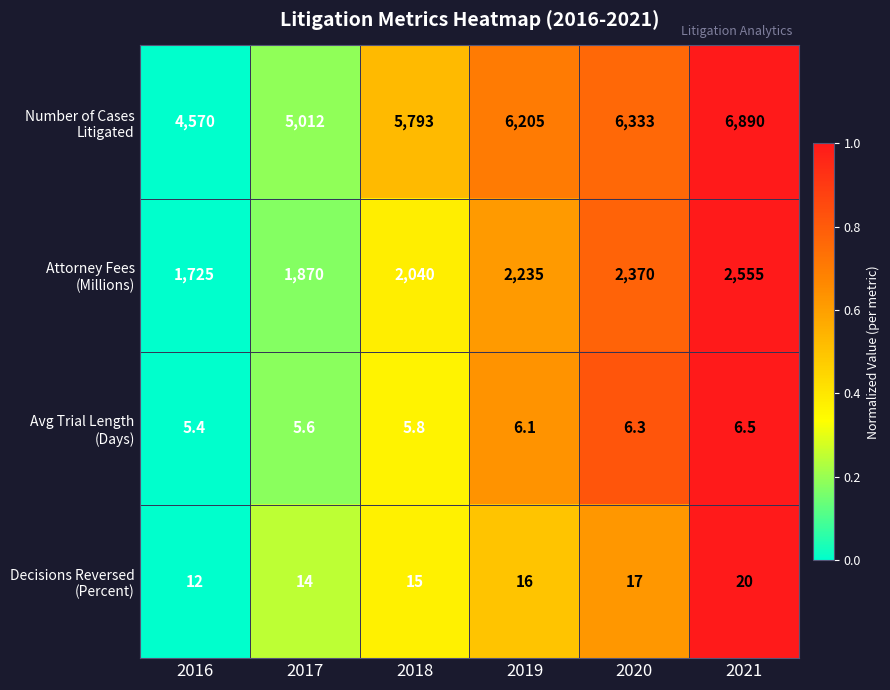

What is the minimum value shown in the chart?

5.4